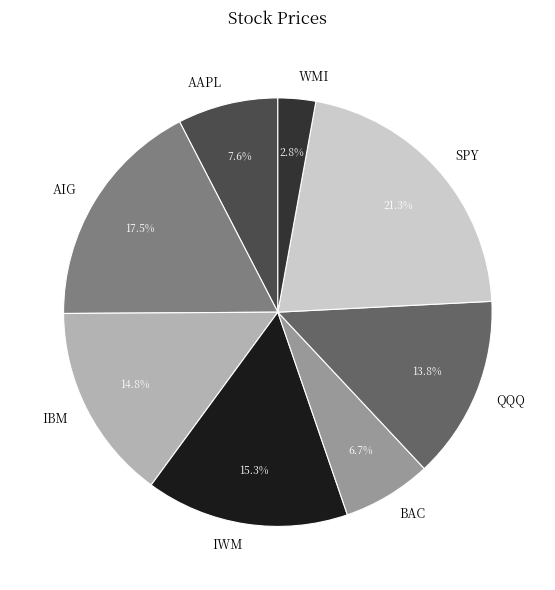

Is there any slice that represents more than half of the pie?

No